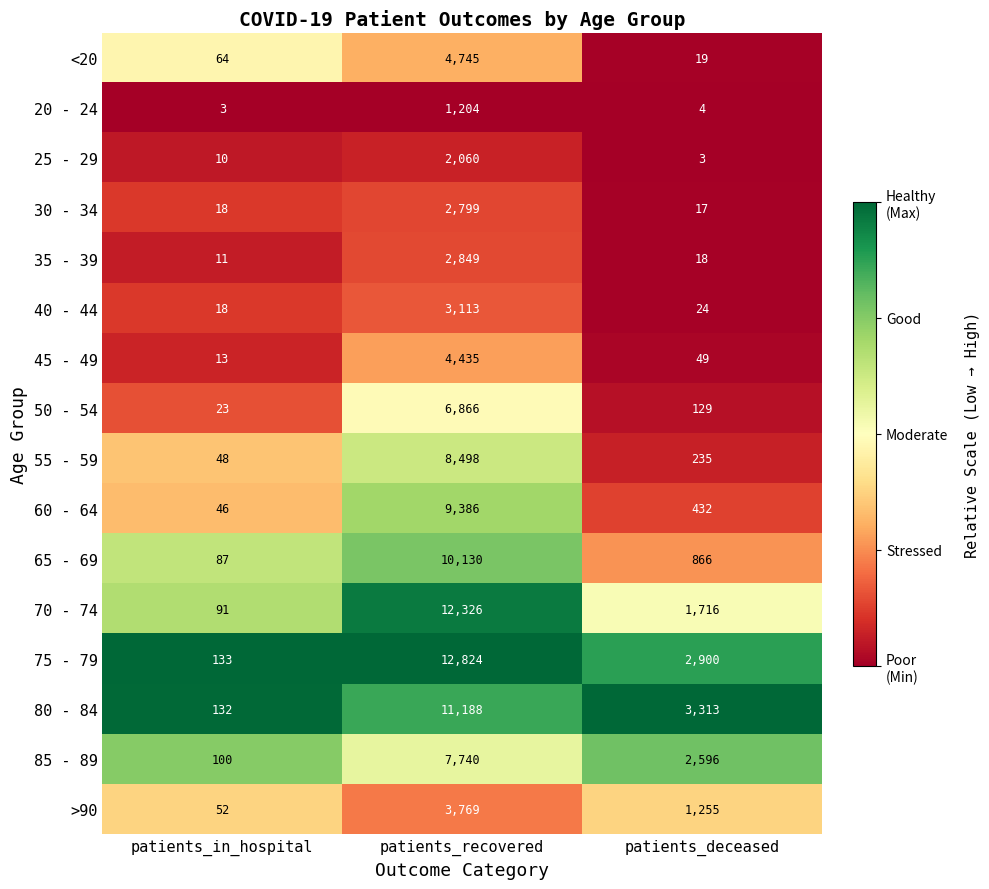

How many data points does each series have?

3